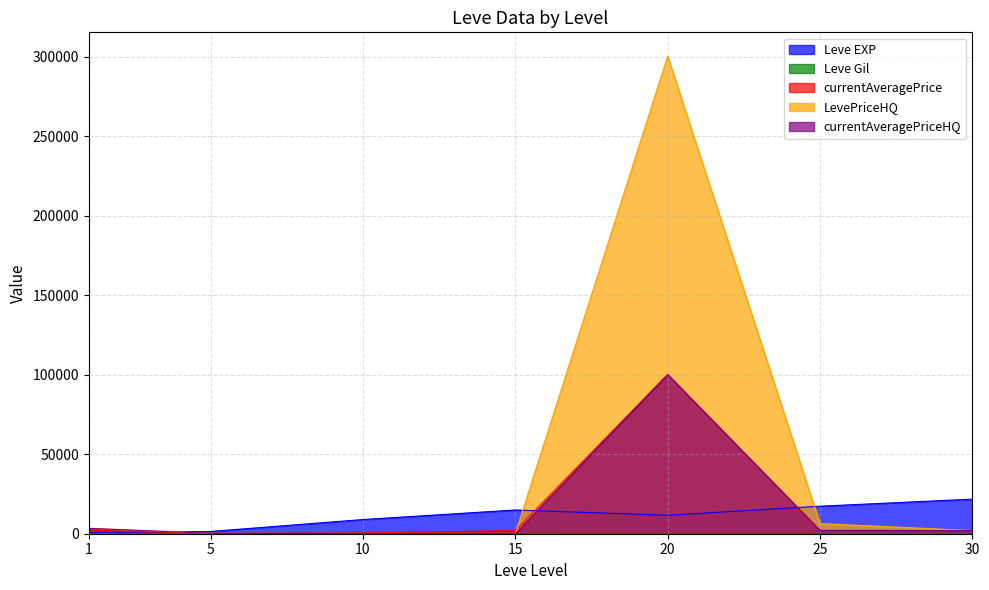

Between 5 and 25, which series saw the biggest shift?

Leve EXP